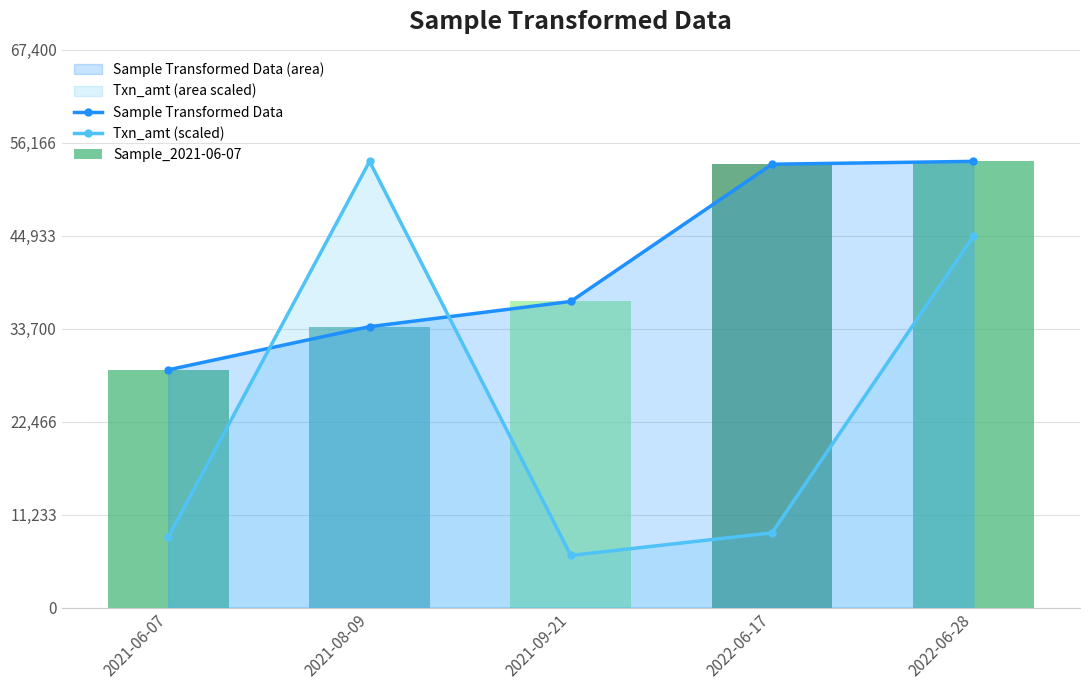

What is the label of the 5th bar from the left?

2022-06-28